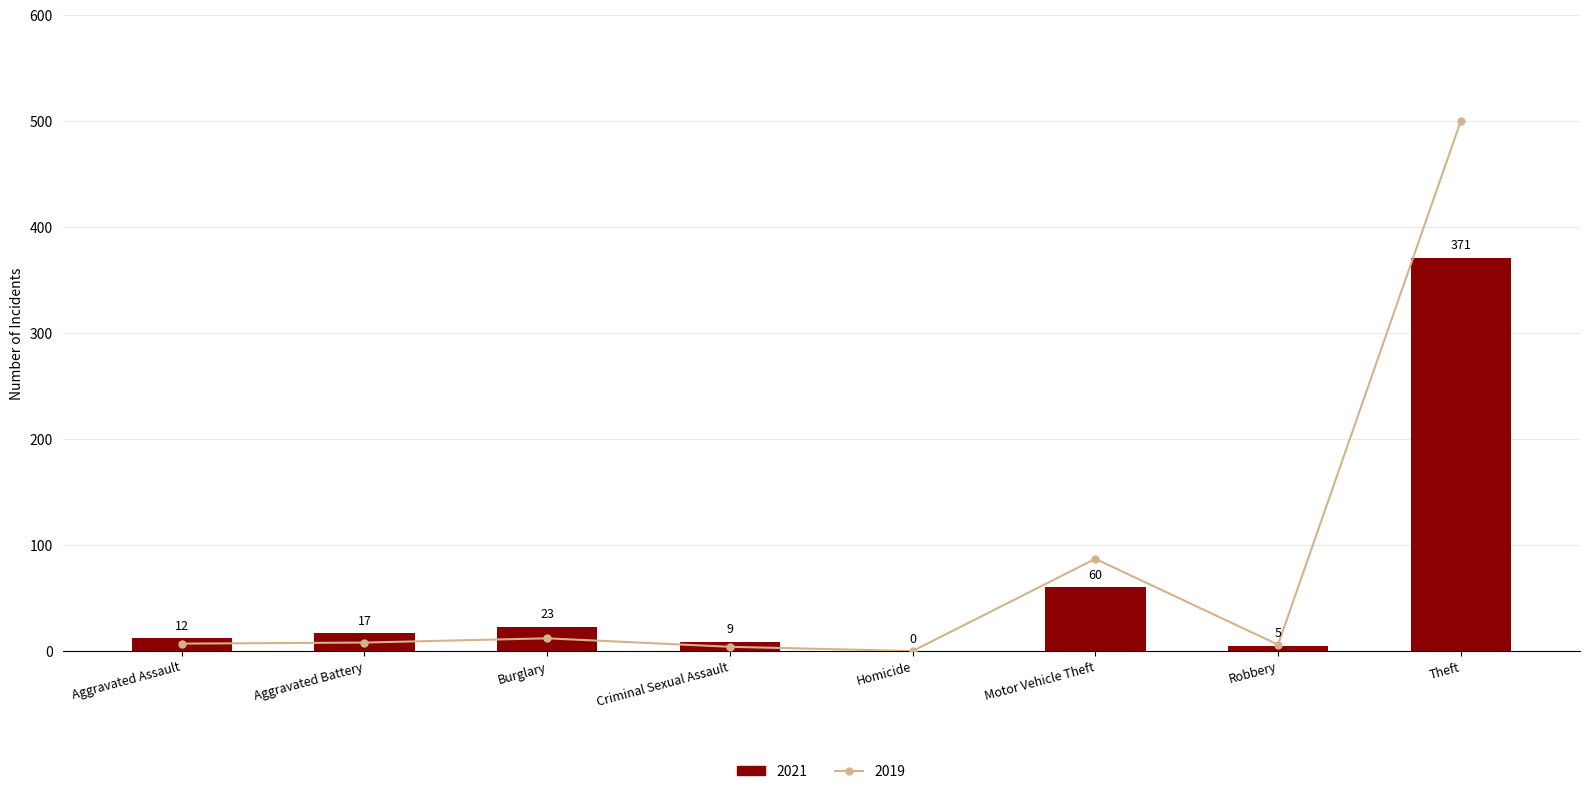

What position from the right is Homicide?

4